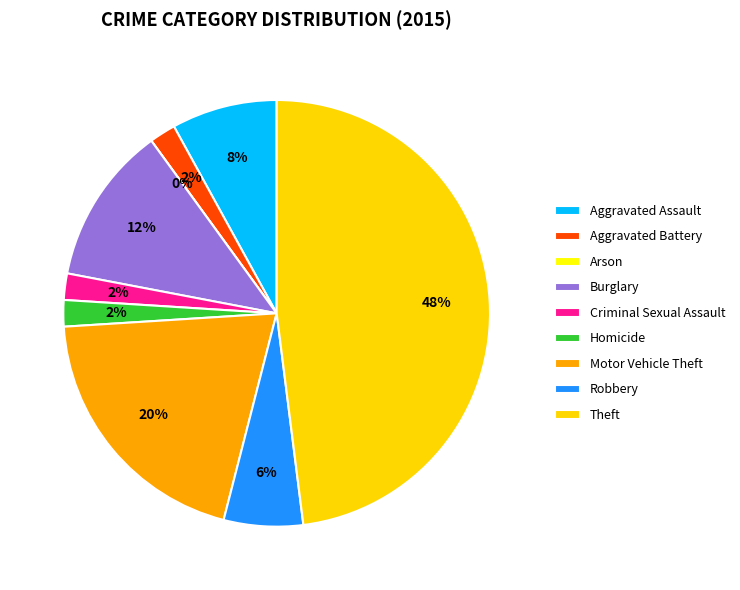

What percentage is the Motor Vehicle Theft slice, to the nearest percent?

20%